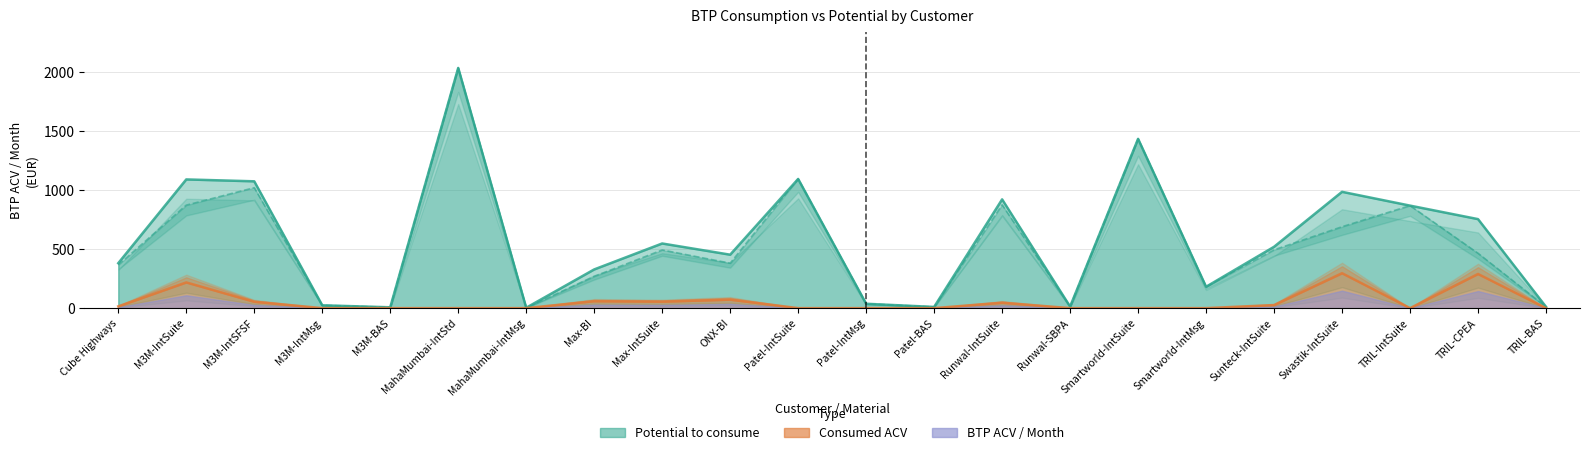

How many distinct data groups are displayed?

3